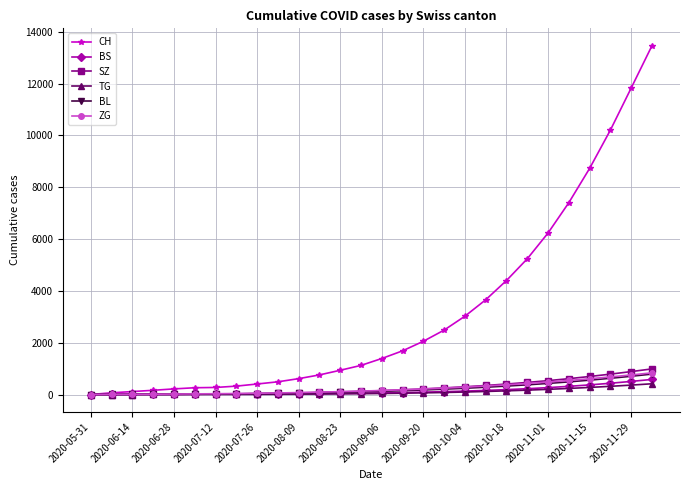

Which series has the largest total across all categories?

CH